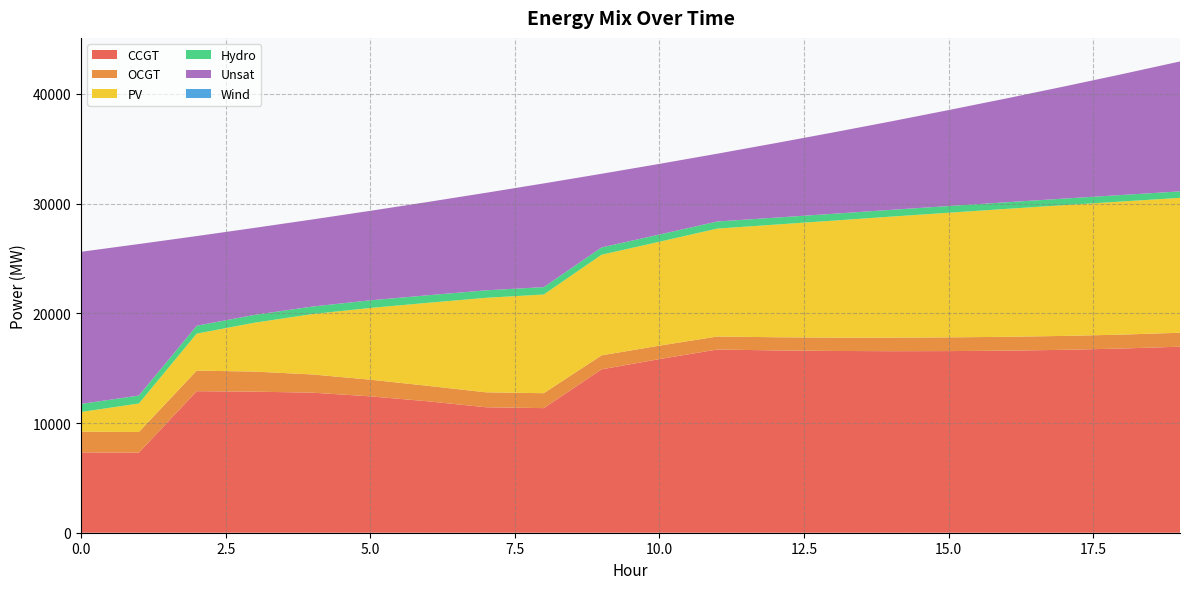

Reading left to right, extract all data points from this chart.

CCGT: 7323	7299	12900	12859	12767	12431	11977	11436	11357	14894	15826	16699	16619	16569	16547	16556	16595	16671	16791	16958
OCGT: 1891	1884	1876	1830	1660	1520	1412	1363	1361	1276	1226	1188	1200	1215	1237	1251	1264	1269	1268	1271
PV: 1791	2596	3373	4457	5504	6537	7570	8614	8996	9170	9472	9836	10266	10661	11028	11360	11660	11920	12135	12294
Hydro: 734	726	719	712	686	697	689	682	675	667	658	646	634	626	619	612	605	600	595	593
Unsat: 13869	13810	8173	7931	7938	8157	8504	8890	9451	6712	6439	6180	6786	7412	8059	8747	9465	10221	11014	11842
Wind: 0	0	0	0	0	0	0	0	0	0	0	0	0	0	0	0	0	0	0	0